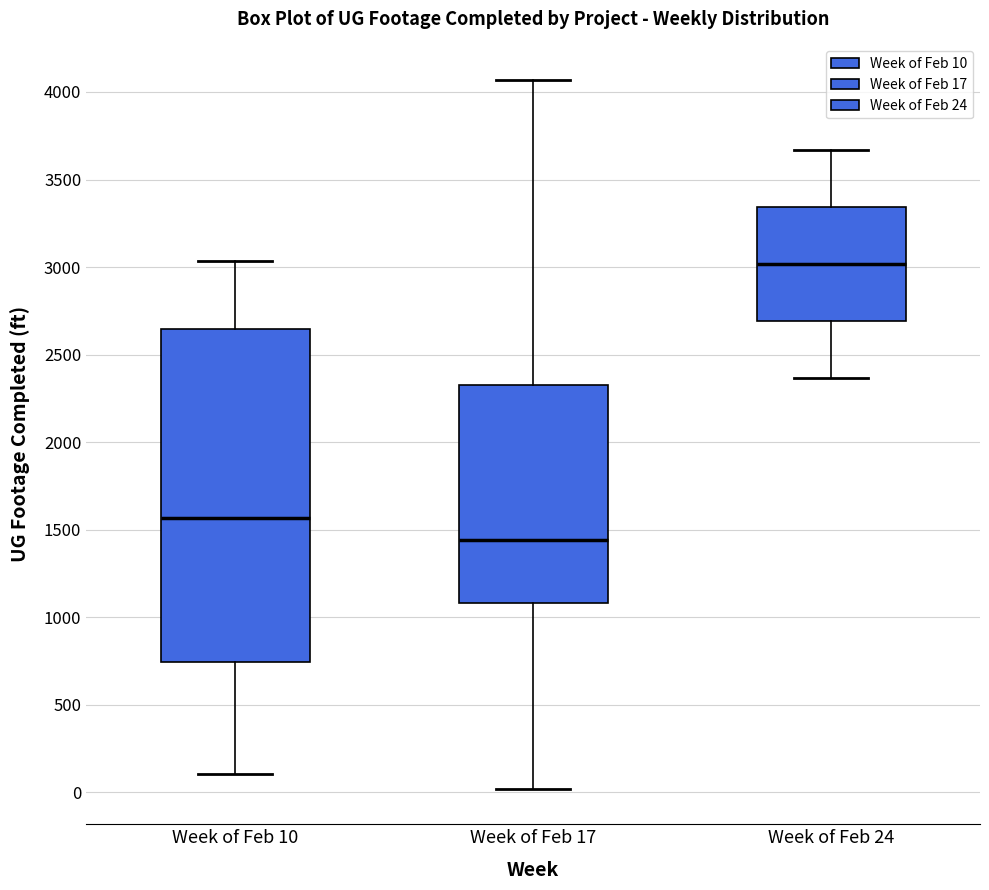

Reading left to right, read every box against the y-axis: the position of its median line, the range the box covers, and the ends of its whiskers. The values are not printed on the chart, so give them approximately, as read against the axis.

Week of Feb 10: median 1550, box 750 to 2650, whiskers 100 to 3050
Week of Feb 17: median 1450, box 1100 to 2350, whiskers 0 to 4050
Week of Feb 24: median 3000, box 2700 to 3350, whiskers 2350 to 3650